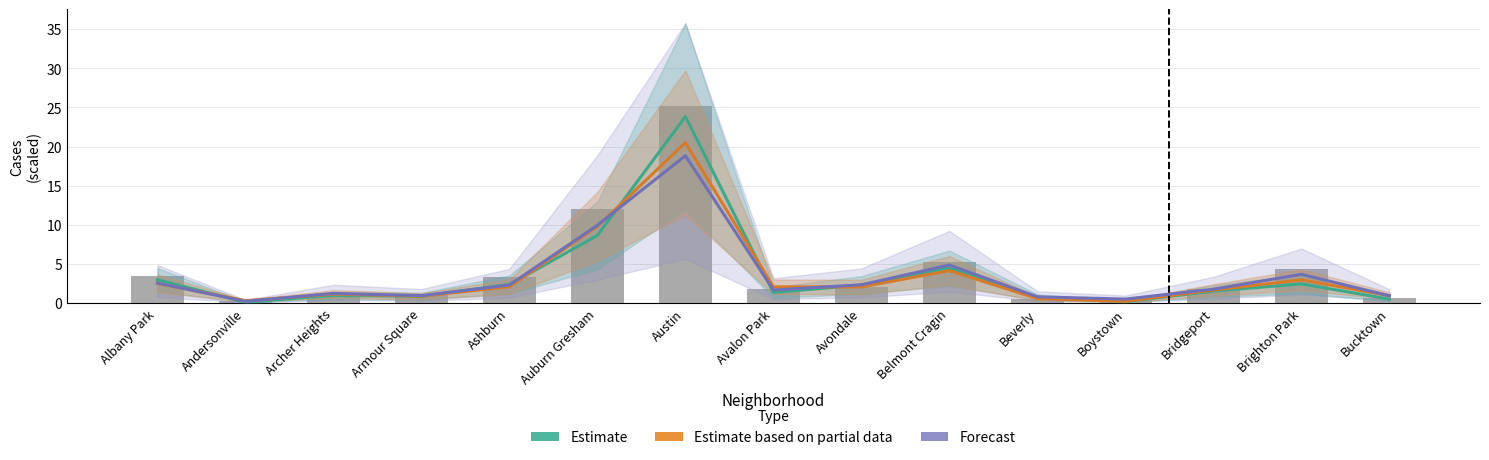

Are the bars horizontal?

No